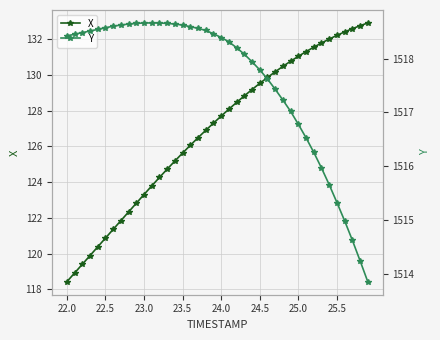

The X series shows 131.0 at 25.0. True or false?

True